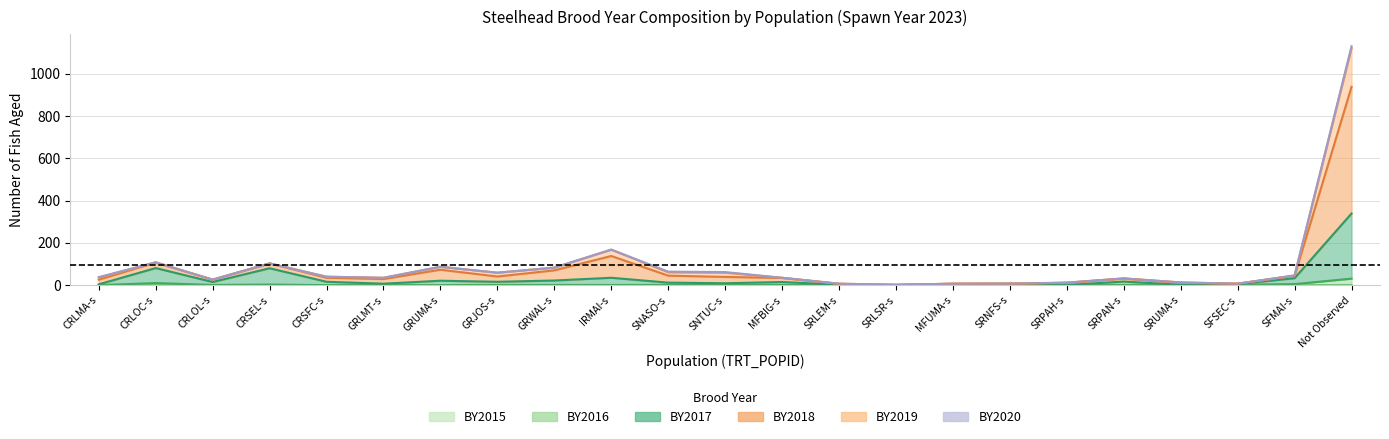

What is the label of the 21st point from the left?

SFSEC-s